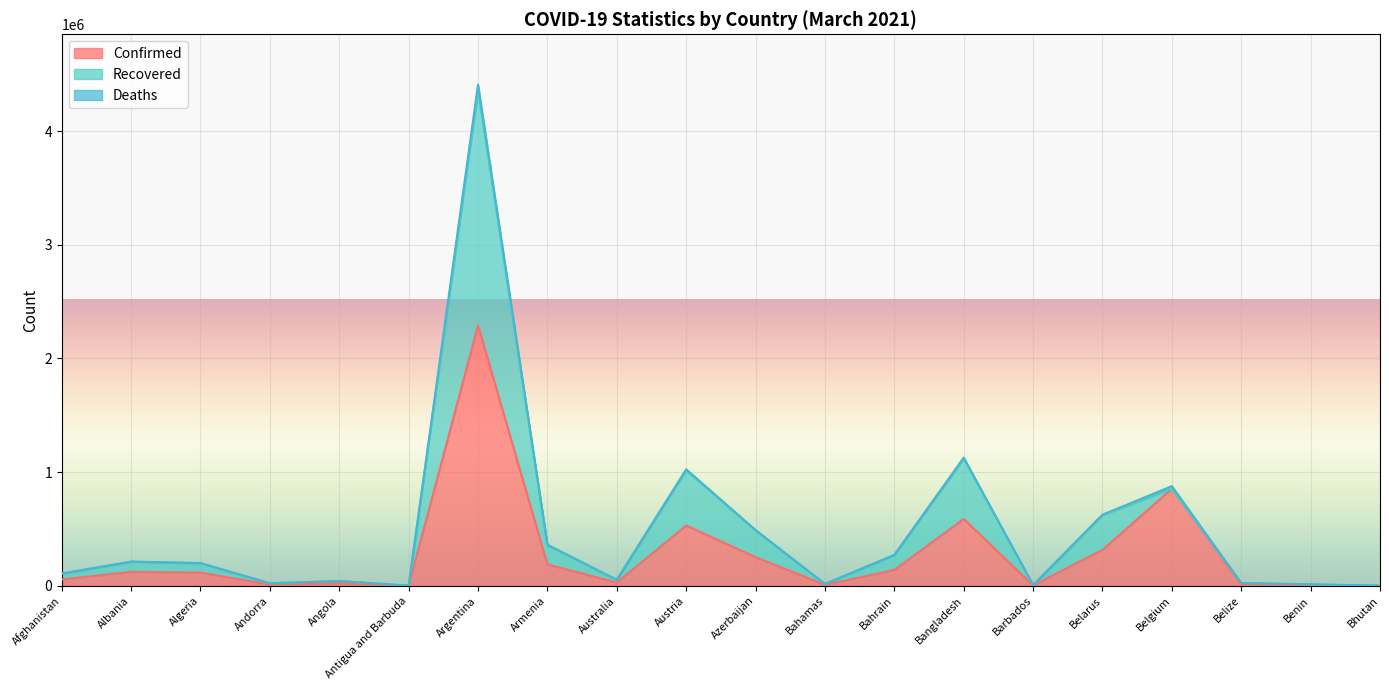

True or false: Confirmed and Recovered intersect in this chart.

False